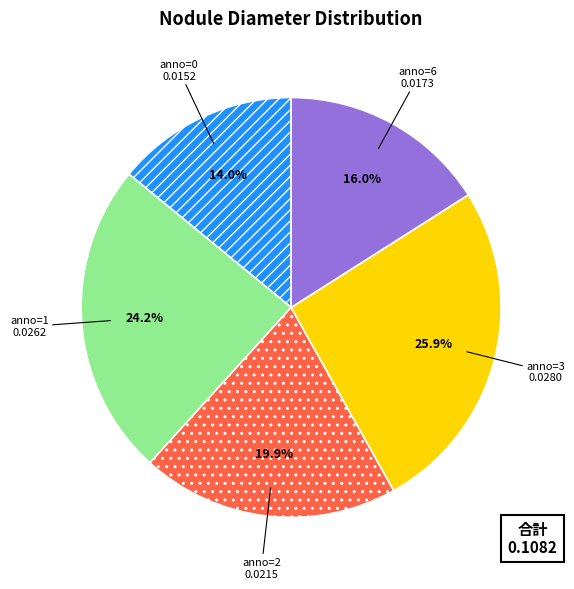

To the nearest percent, what is the average slice percentage?

20%